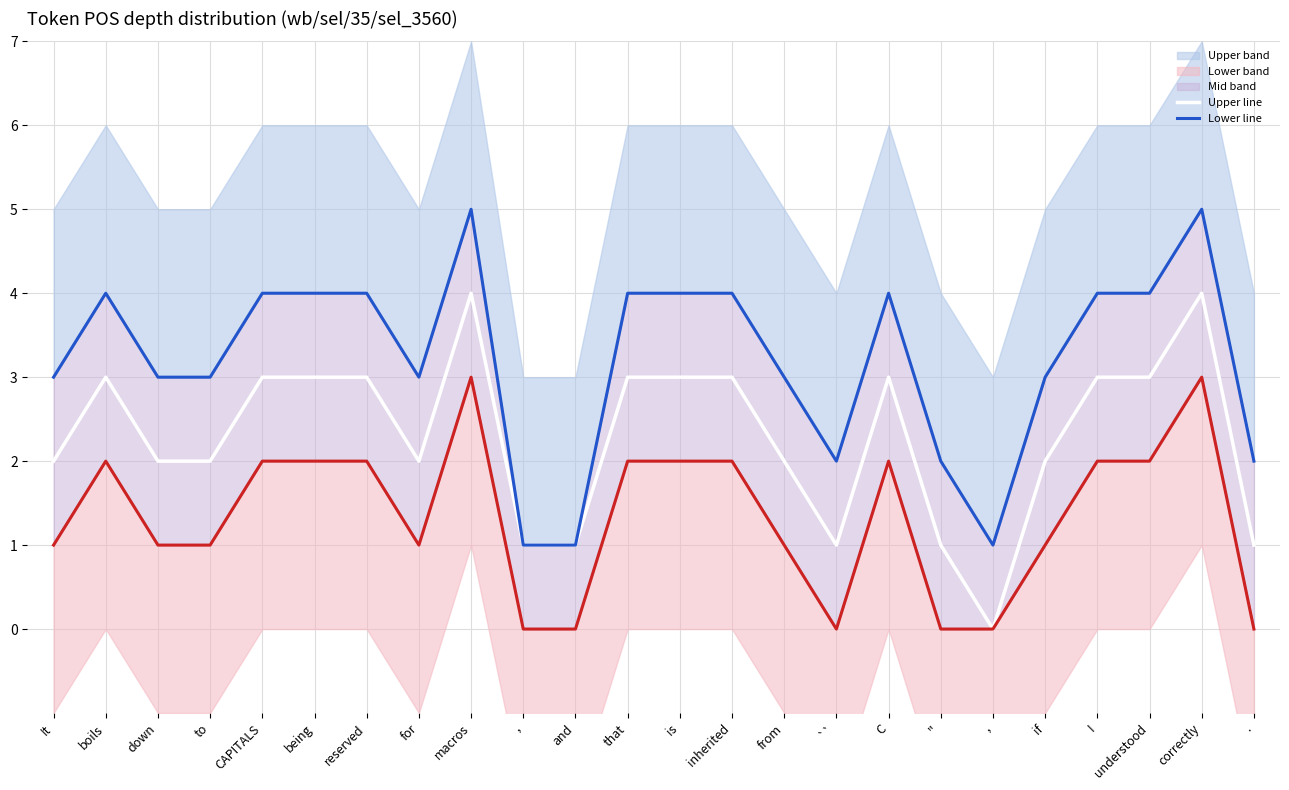

True or false: lower_line has more than 2 interior local peaks.

True